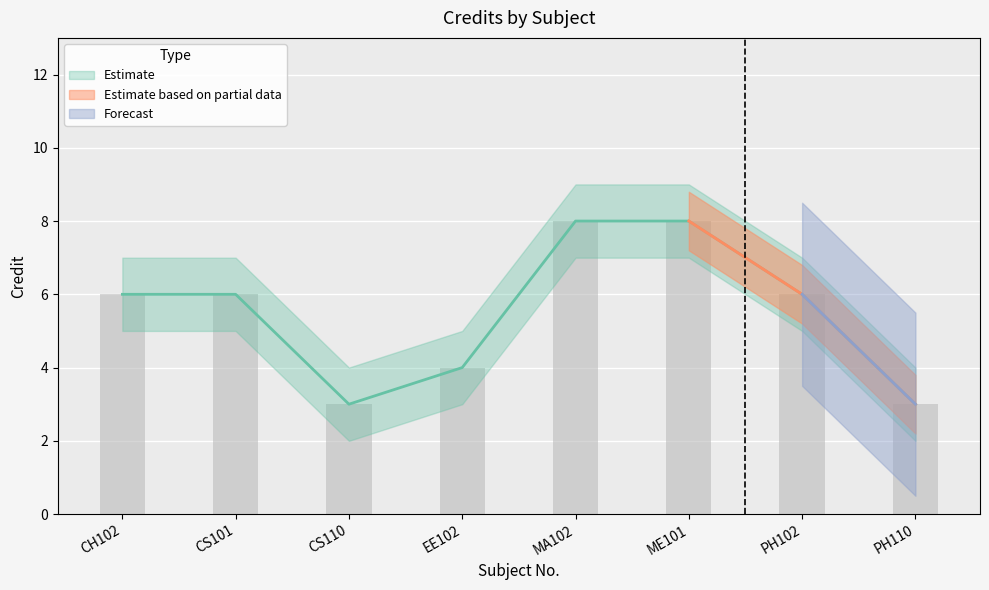

Does the chart contain any negative values?

No